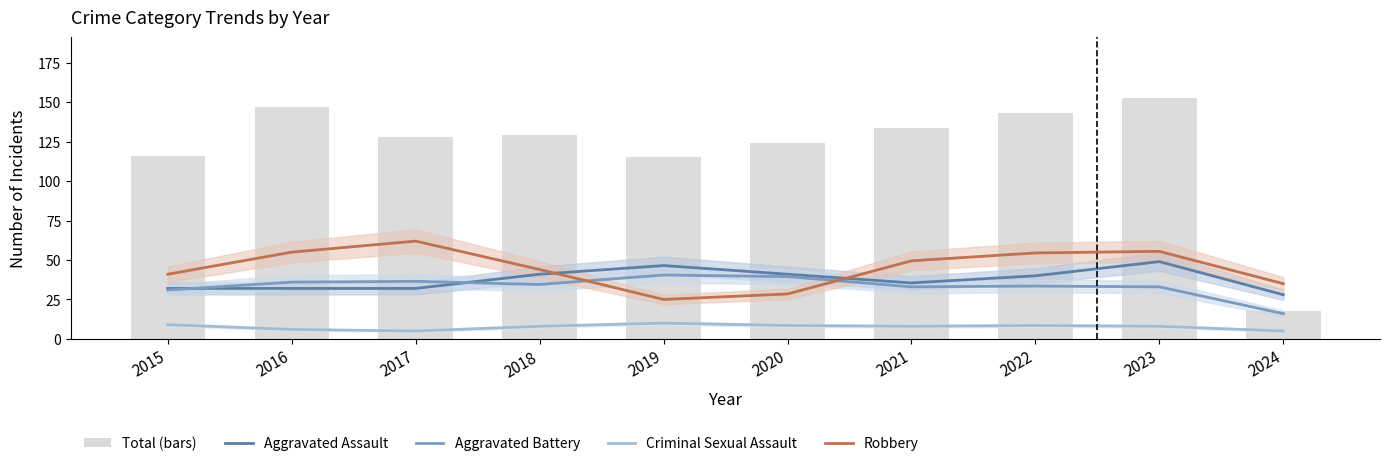

Which series has the widest spread of values?

Robbery